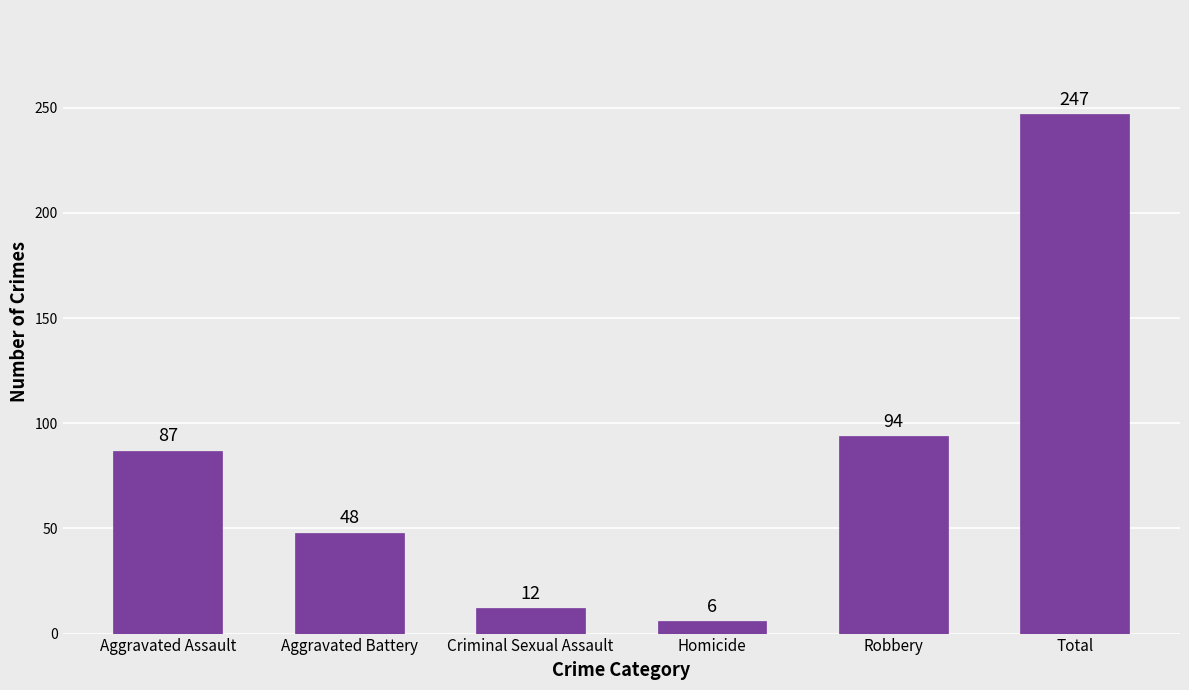

List the labels in order of value, largest first.

Total, Robbery, Aggravated Assault, Aggravated Battery, Criminal Sexual Assault, Homicide